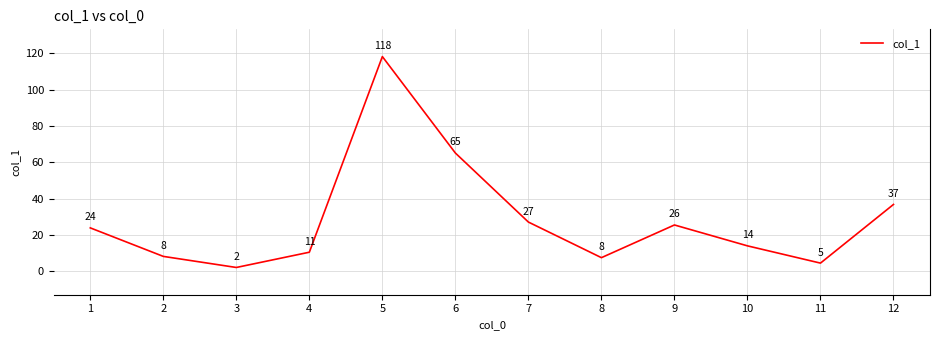

What is the greatest value displayed?

118.3